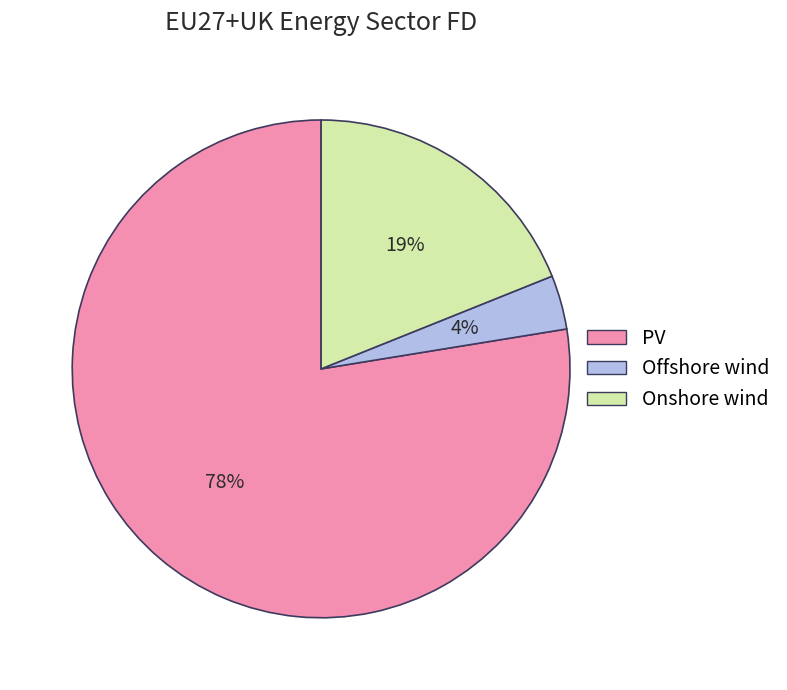

Rank the categories by value from lowest to highest.

Offshore wind, Onshore wind, PV